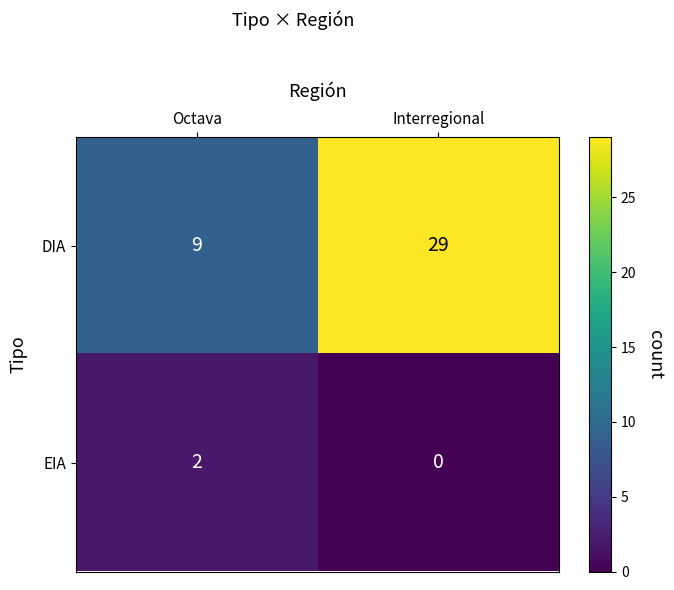

The value of DIA at Interregional is 29. True or false?

True